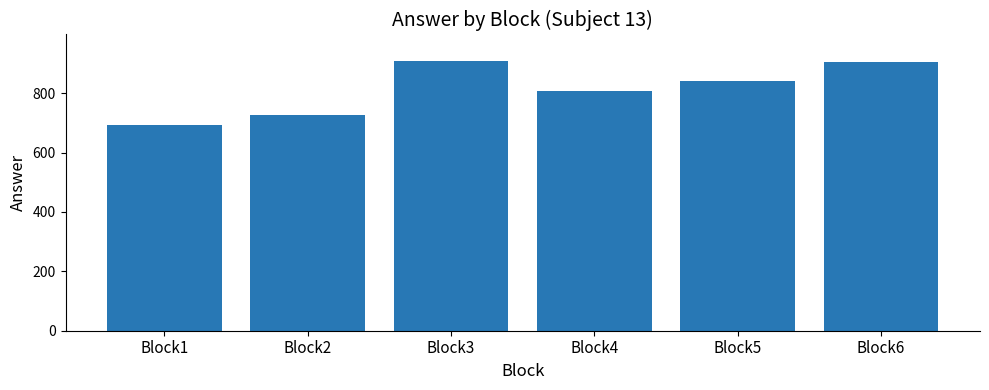

The value at Block3 is 1559. True or false?

False